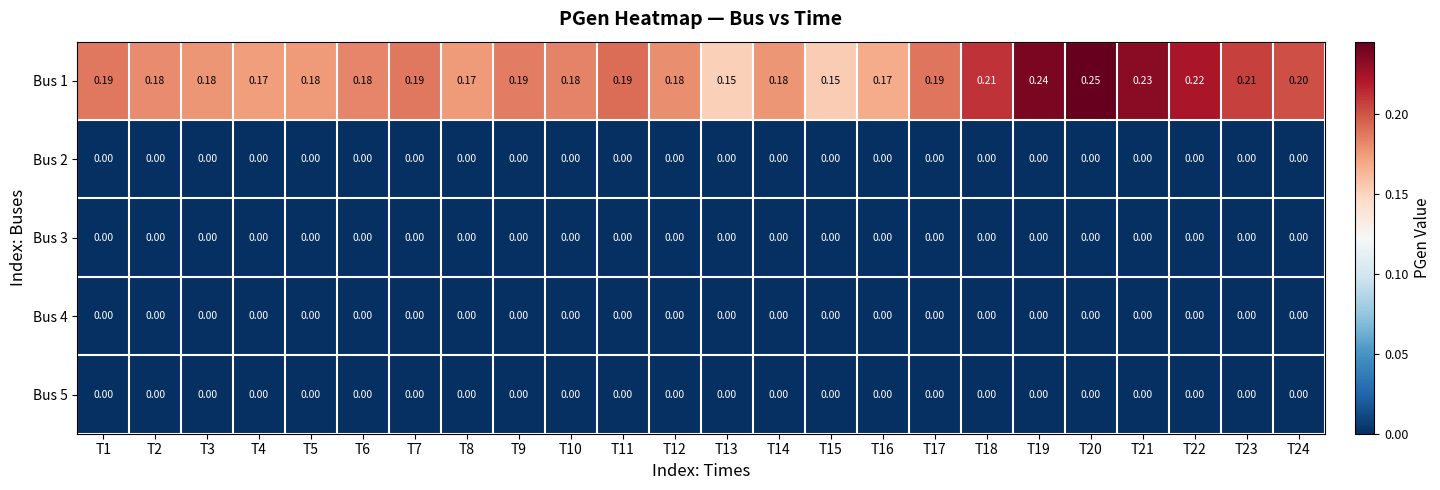

How many categories are shown in the chart?

24